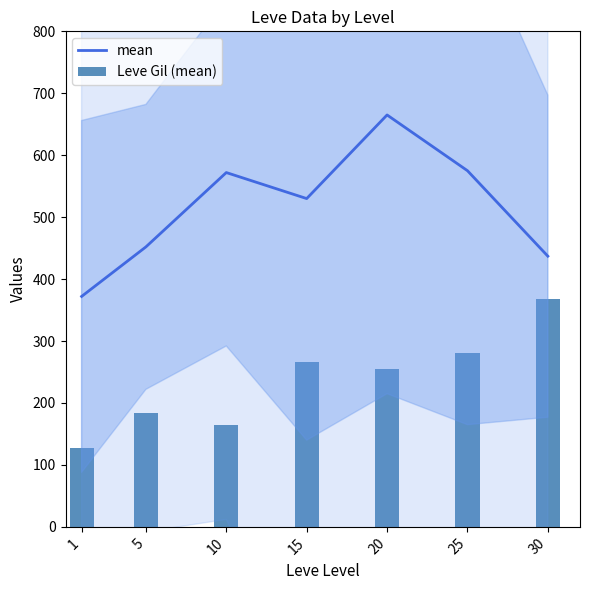

What is the value of the mean bar at the 7th from the left?

437